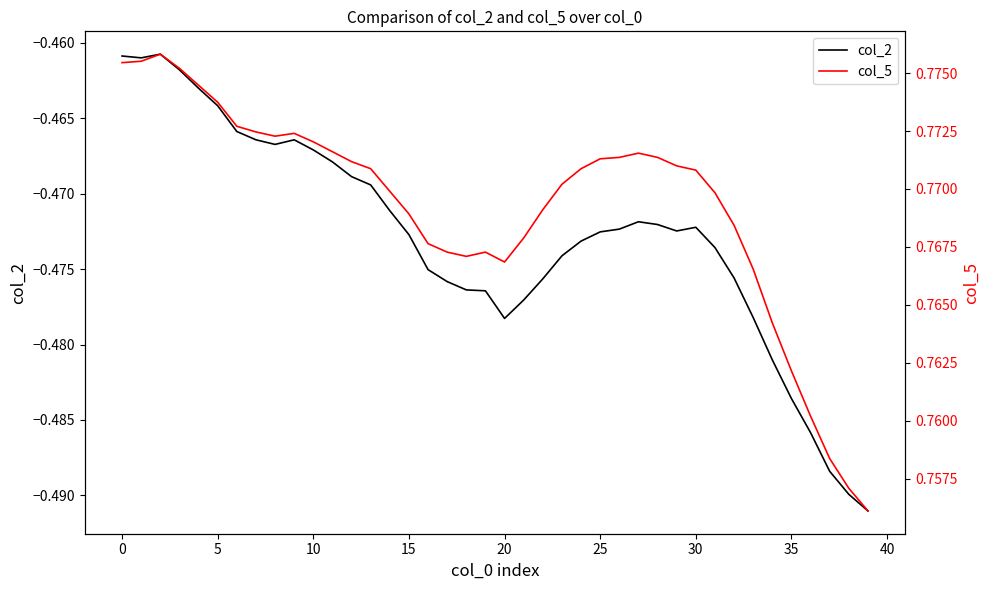

True or false: col_2 and col_5 cross at least once.

False